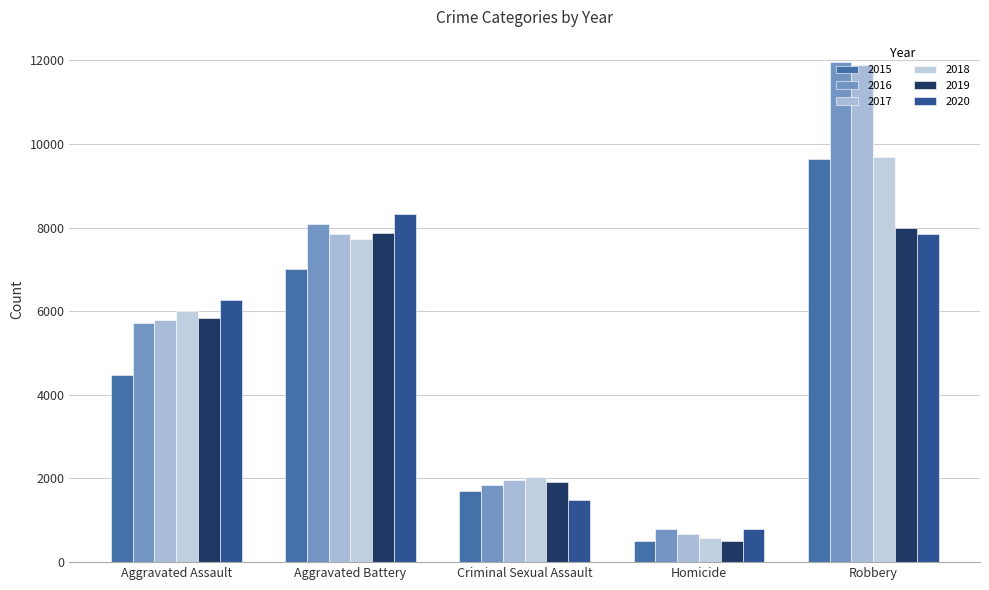

At which category is the sum across all series the highest?

Robbery